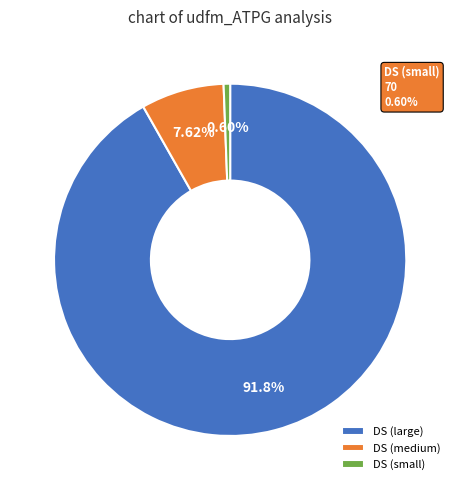

Combined, do DS (large) and DS (medium) account for over 50%?

Yes